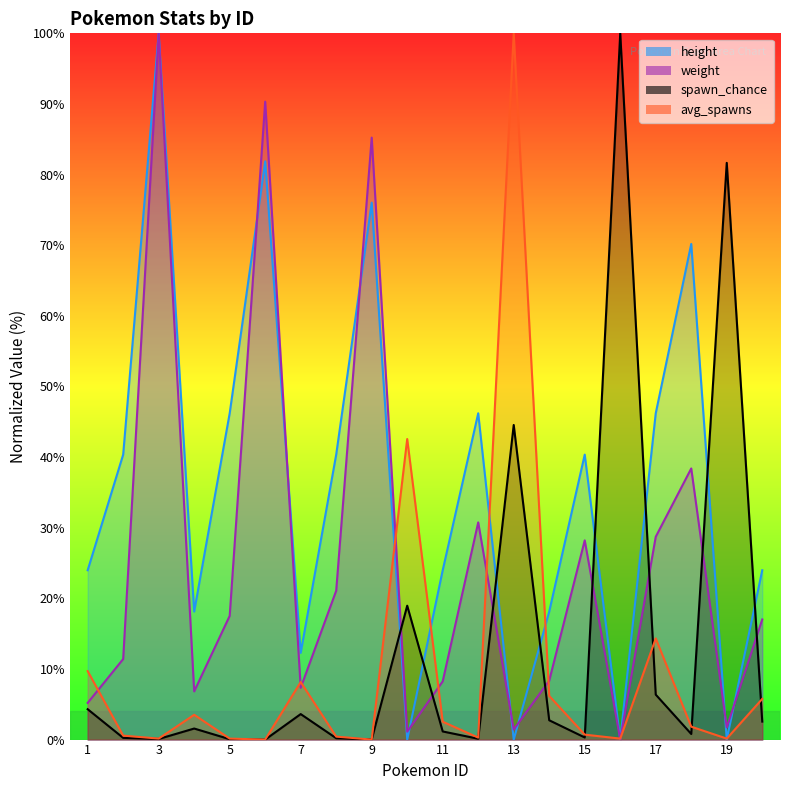

What is the difference between the second highest and minimum values in the avg_spawns series?

42.6